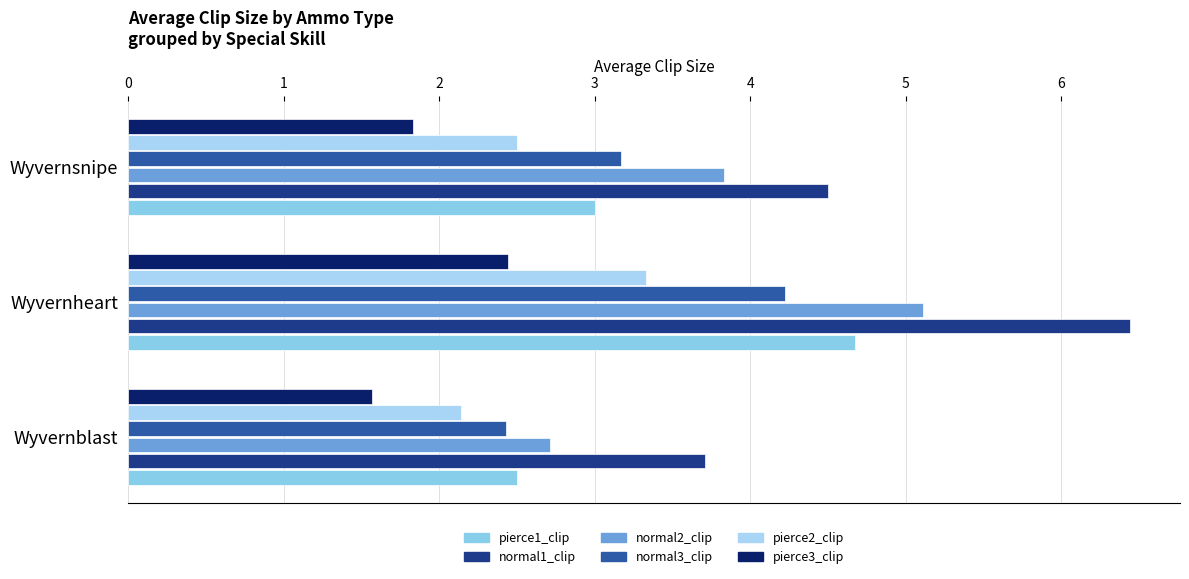

At which category is the sum across all series the highest?

Wyvernheart